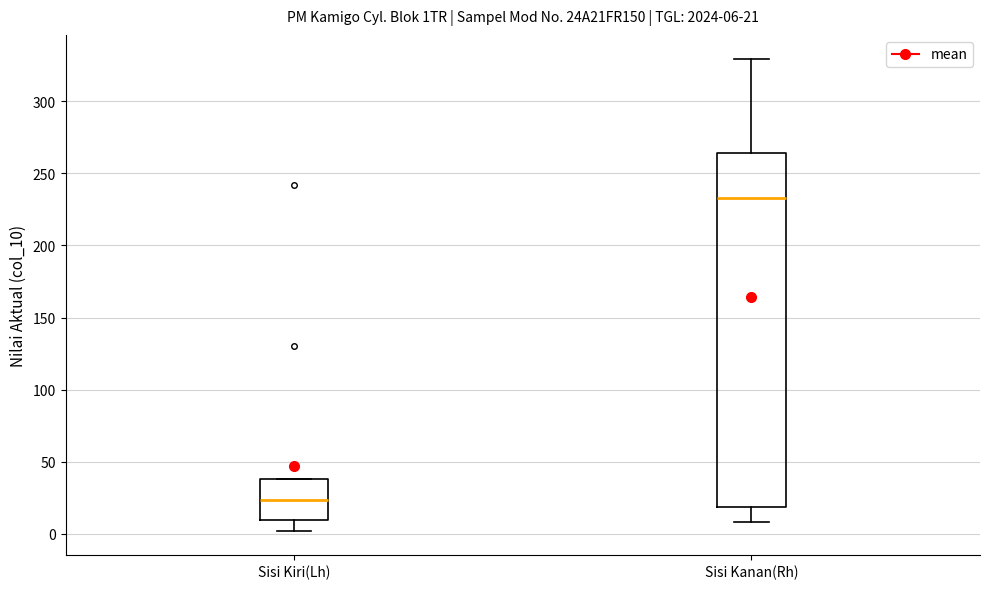

Which box has the highest median line?

Sisi Kanan(Rh)